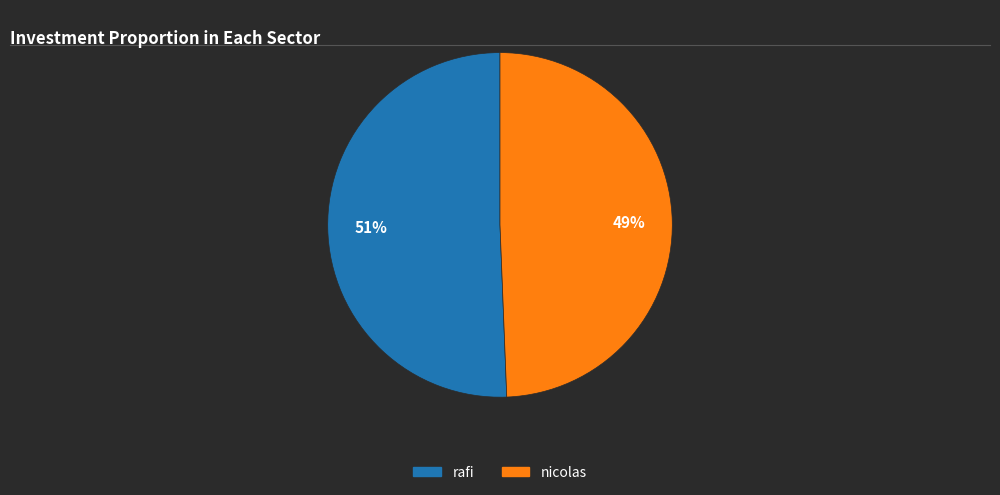

To the nearest percent, what is the average slice percentage?

50%